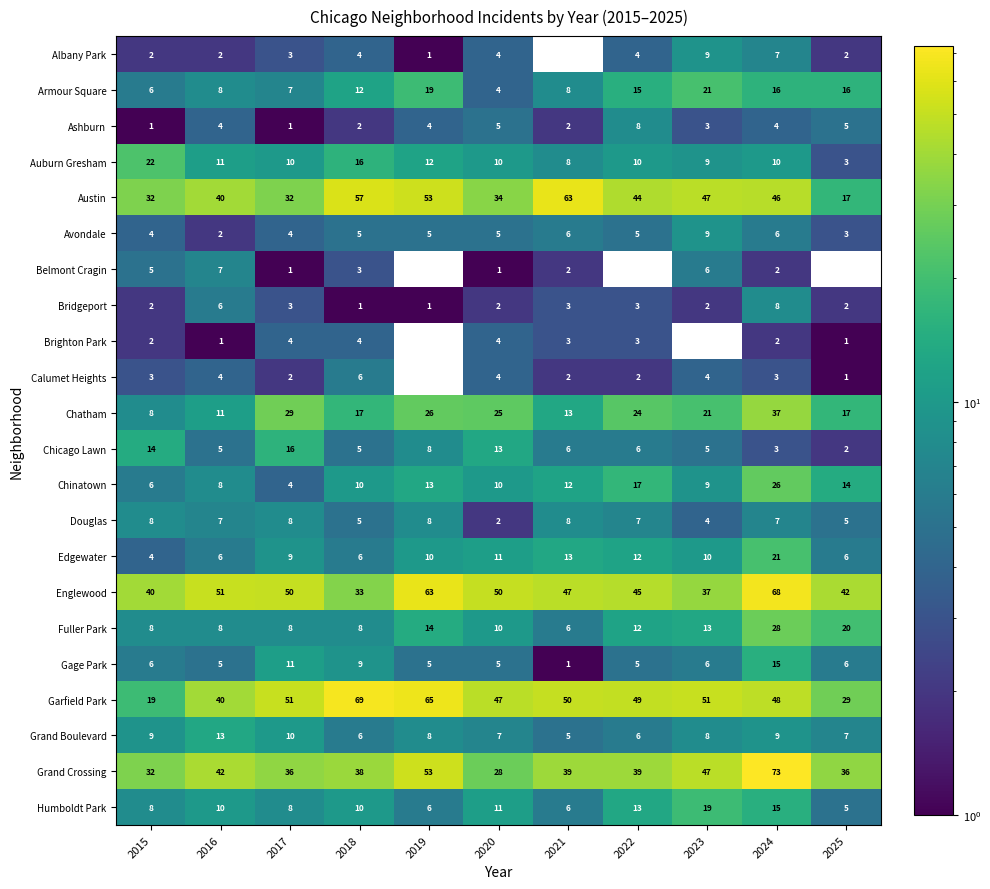

What is the minimum value for Grand Boulevard?

5